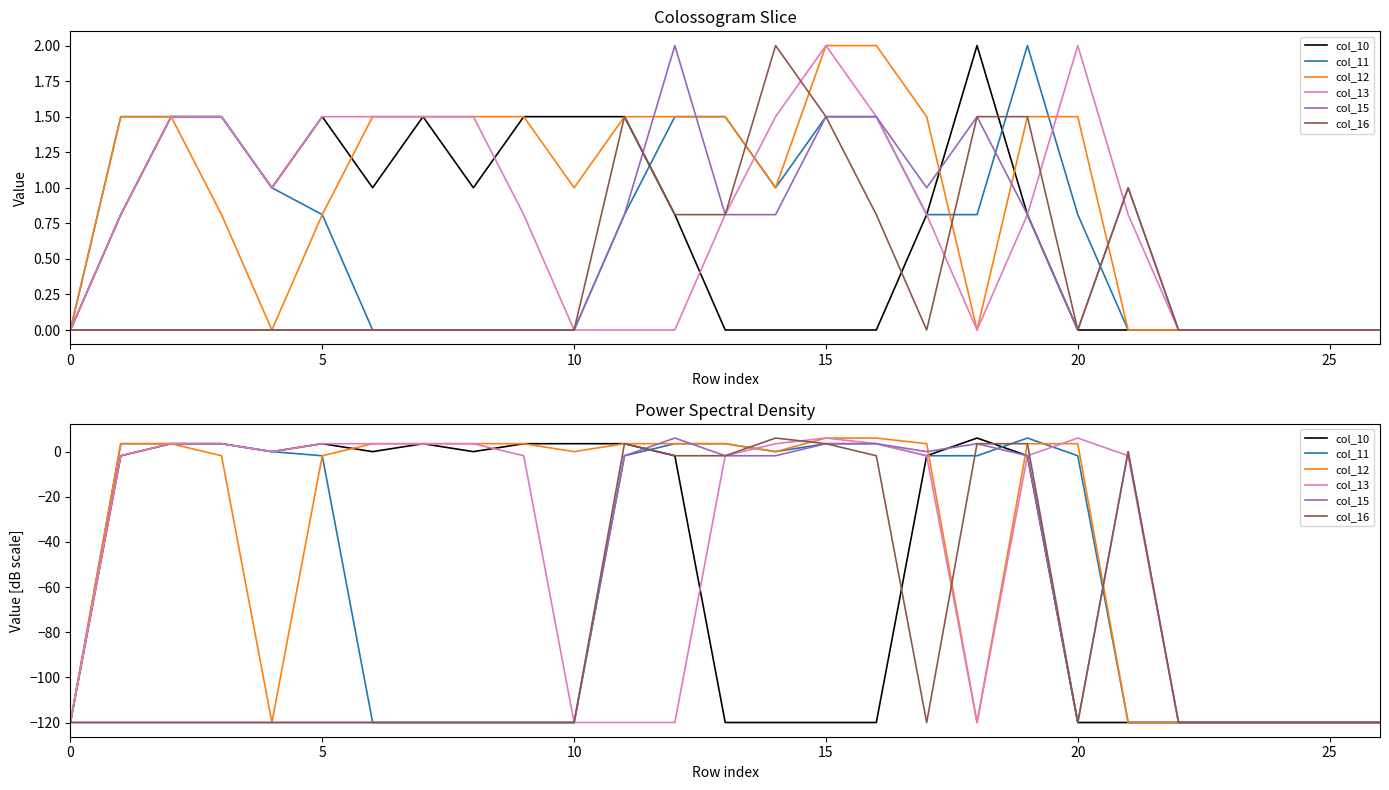

How many distinct data groups are displayed?

6